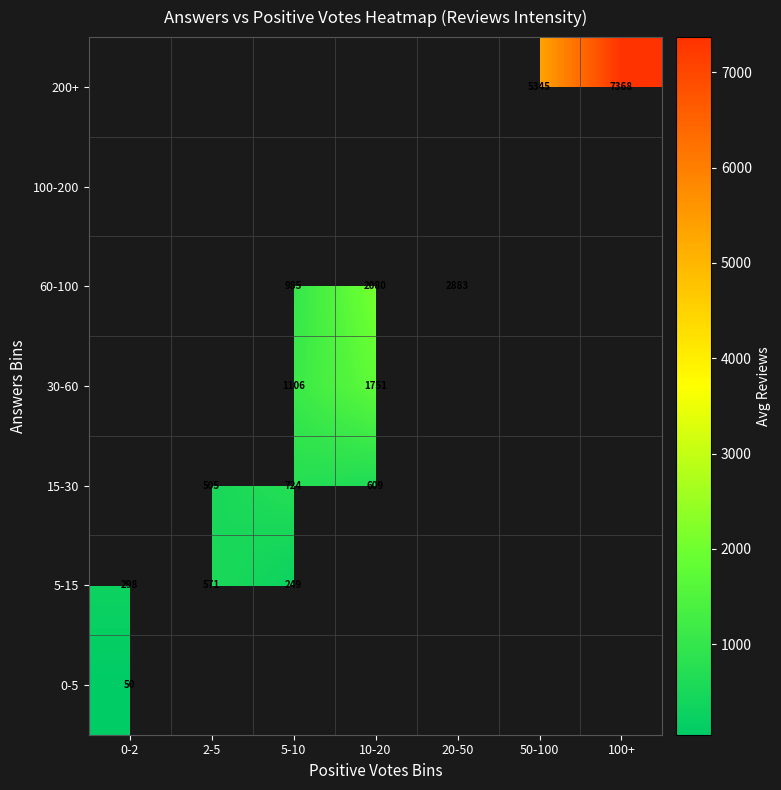

The 200+ series shows 12128.8 at 100+. True or false?

False